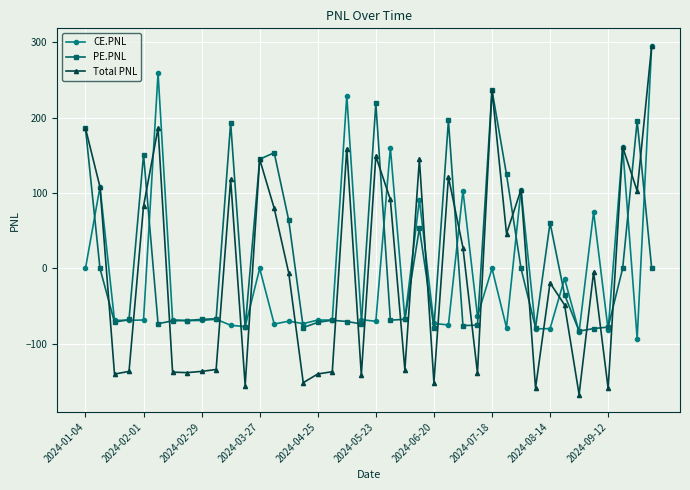

Which series has the largest range (max minus min)?

Total PNL